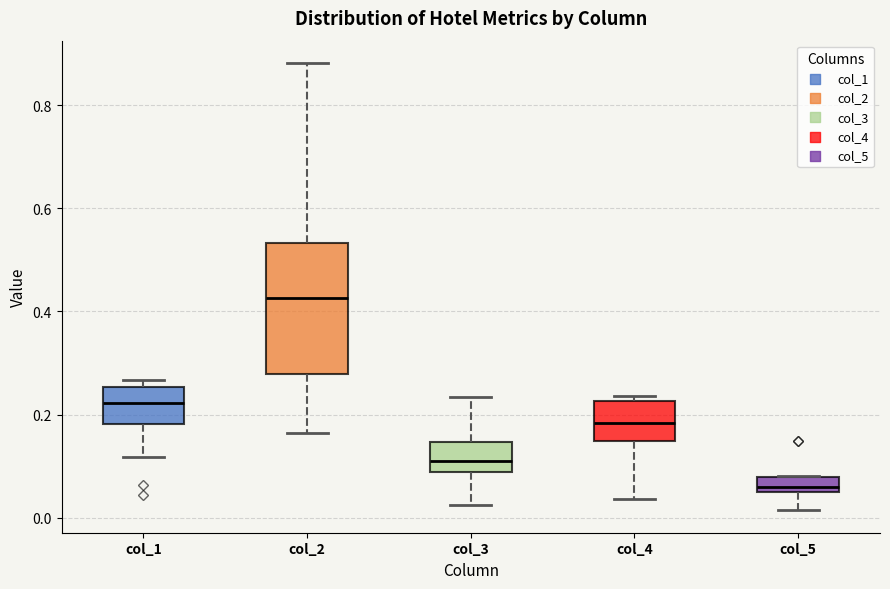

Which box's median line is the lowest?

col_5